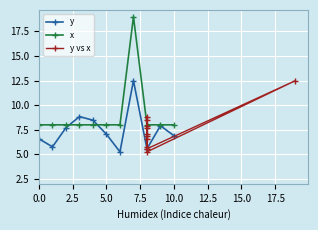

What is the difference between the second highest and second lowest values in the y vs x series?

3.3